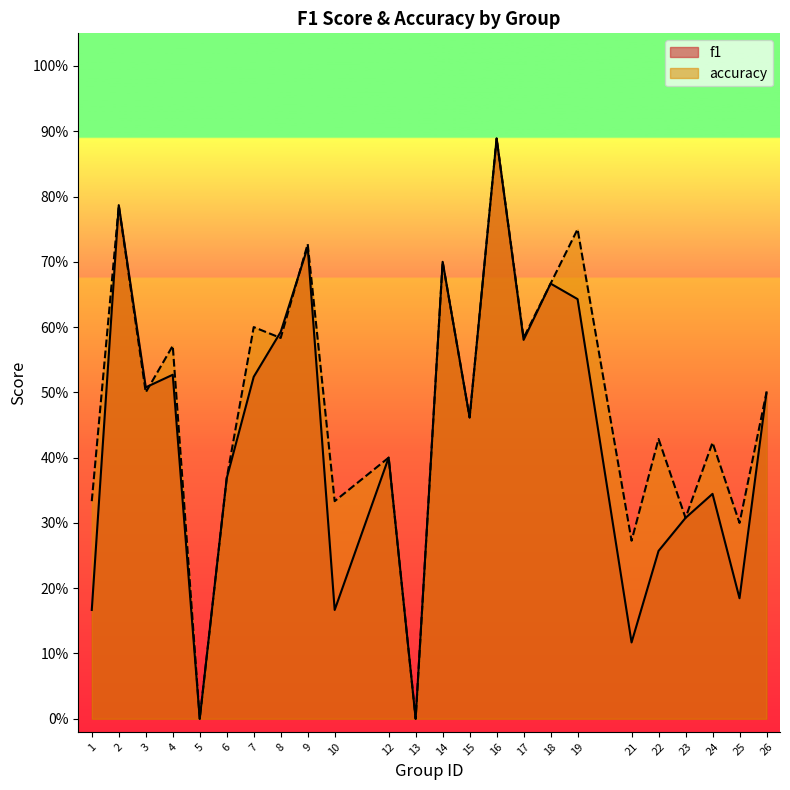

The f1 series shows 0.4 at 12. True or false?

True